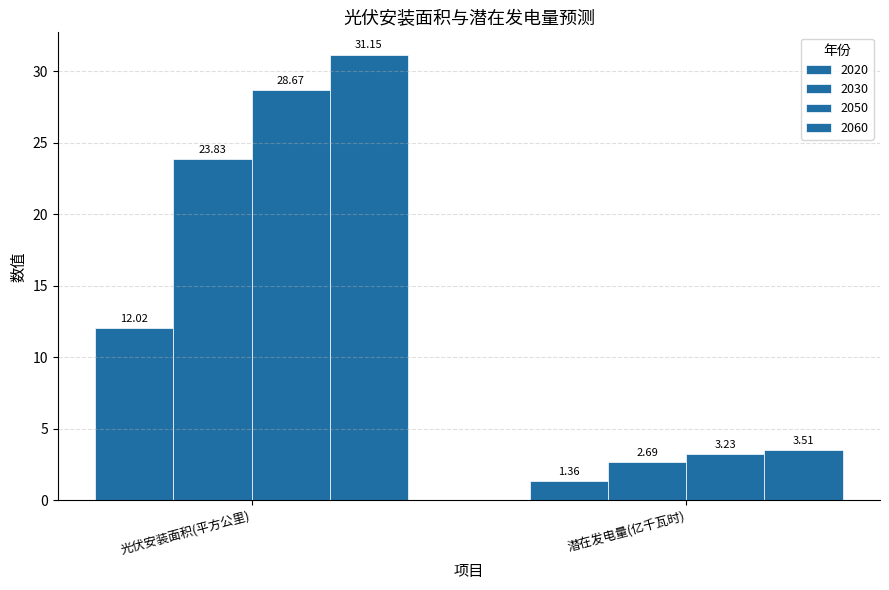

Which category has the lowest value in the 2020 series?

潜在发电量(亿千瓦时)